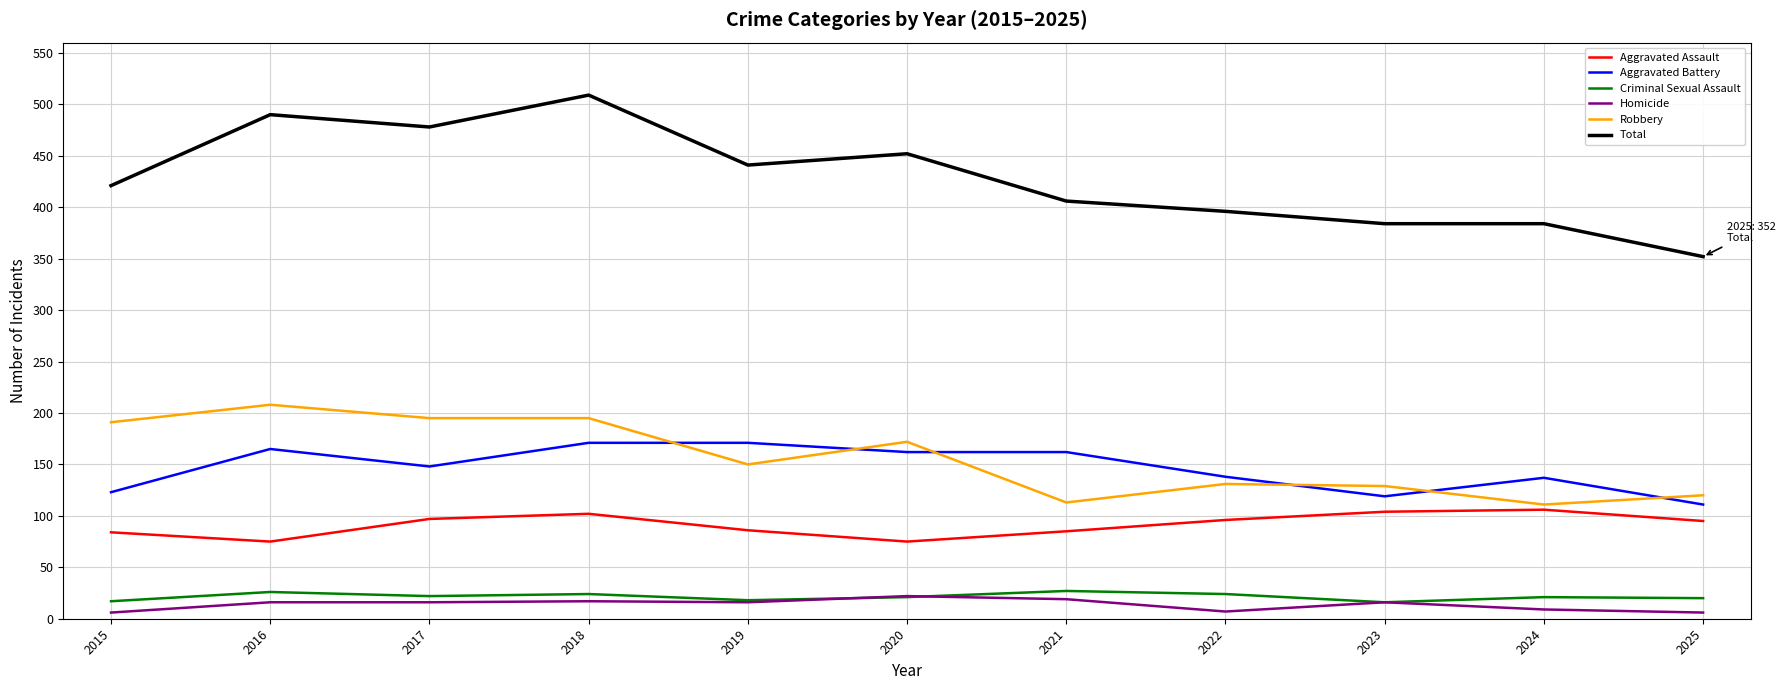

Which series has the largest total across all categories?

Total